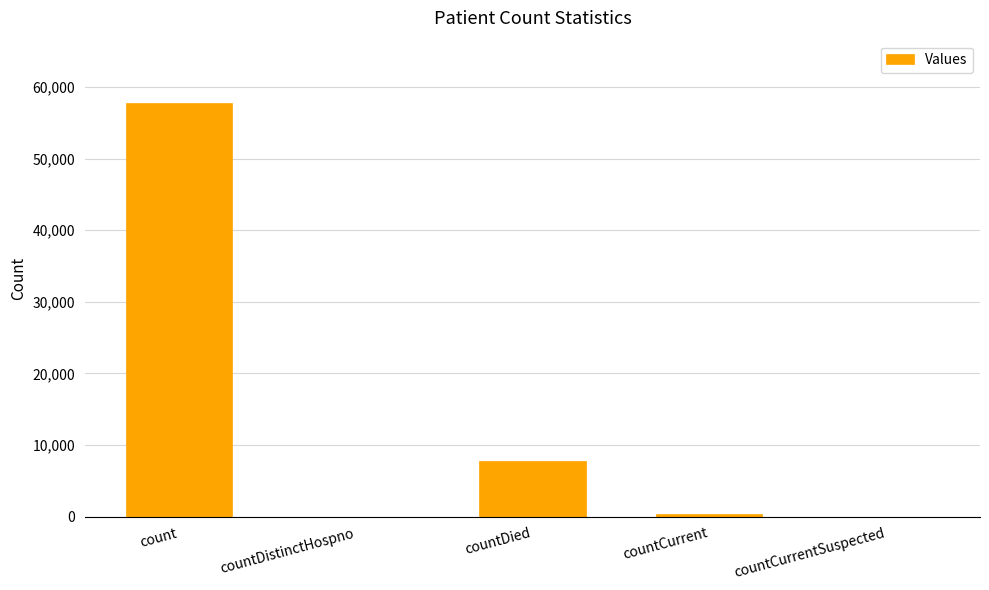

Where is the data nearest to the value 28909?

countDied